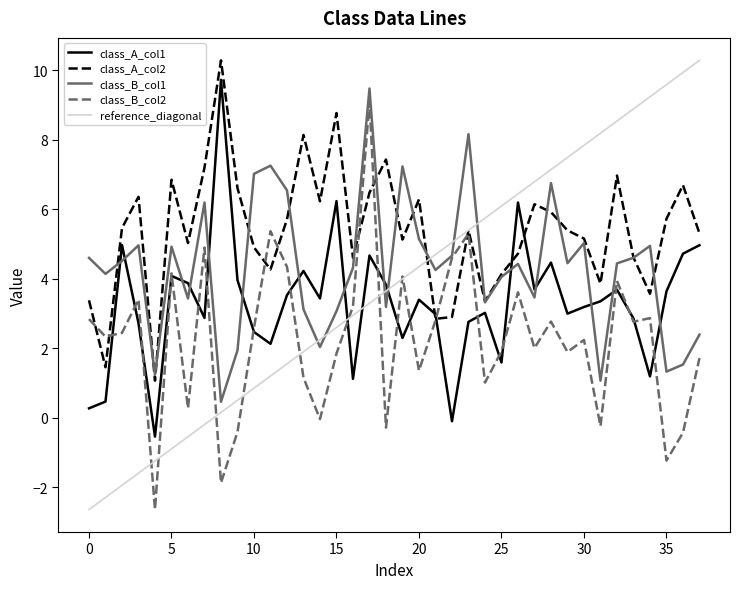

The class_B_col2 series shows 4.2 at 5. True or false?

True